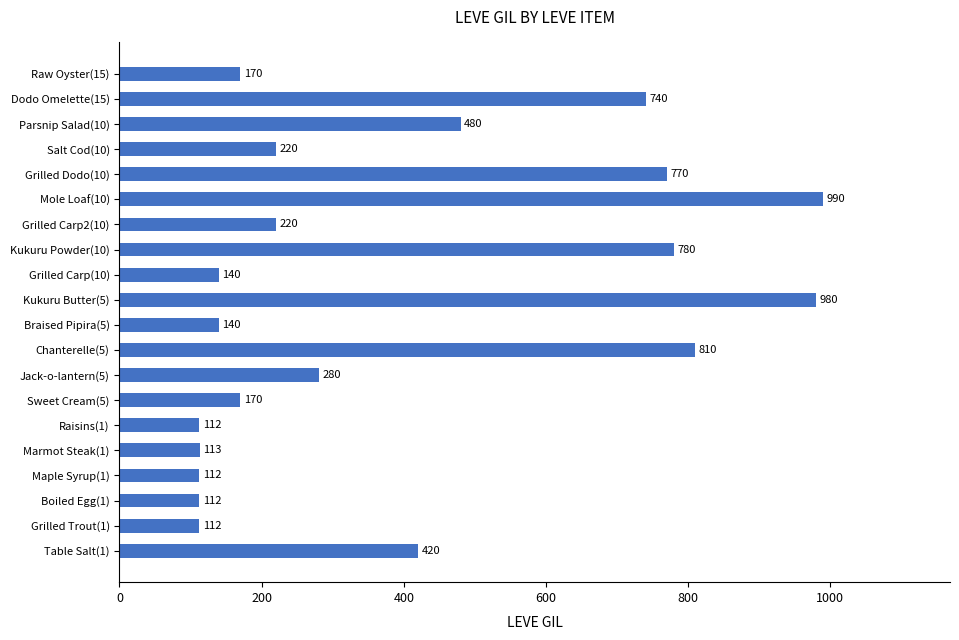

How many data points does each series have?

20